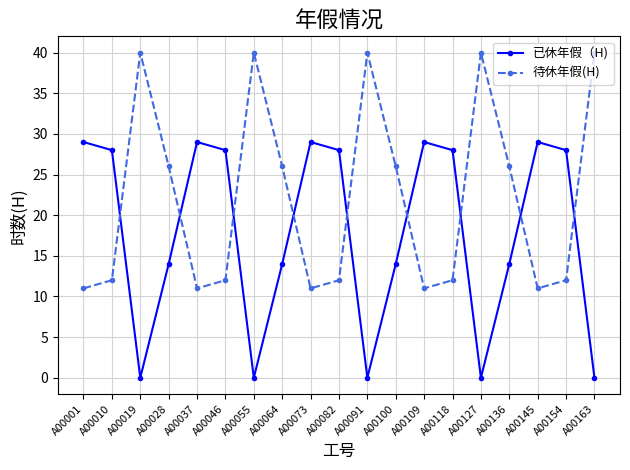

How many lines are shown in the chart?

2